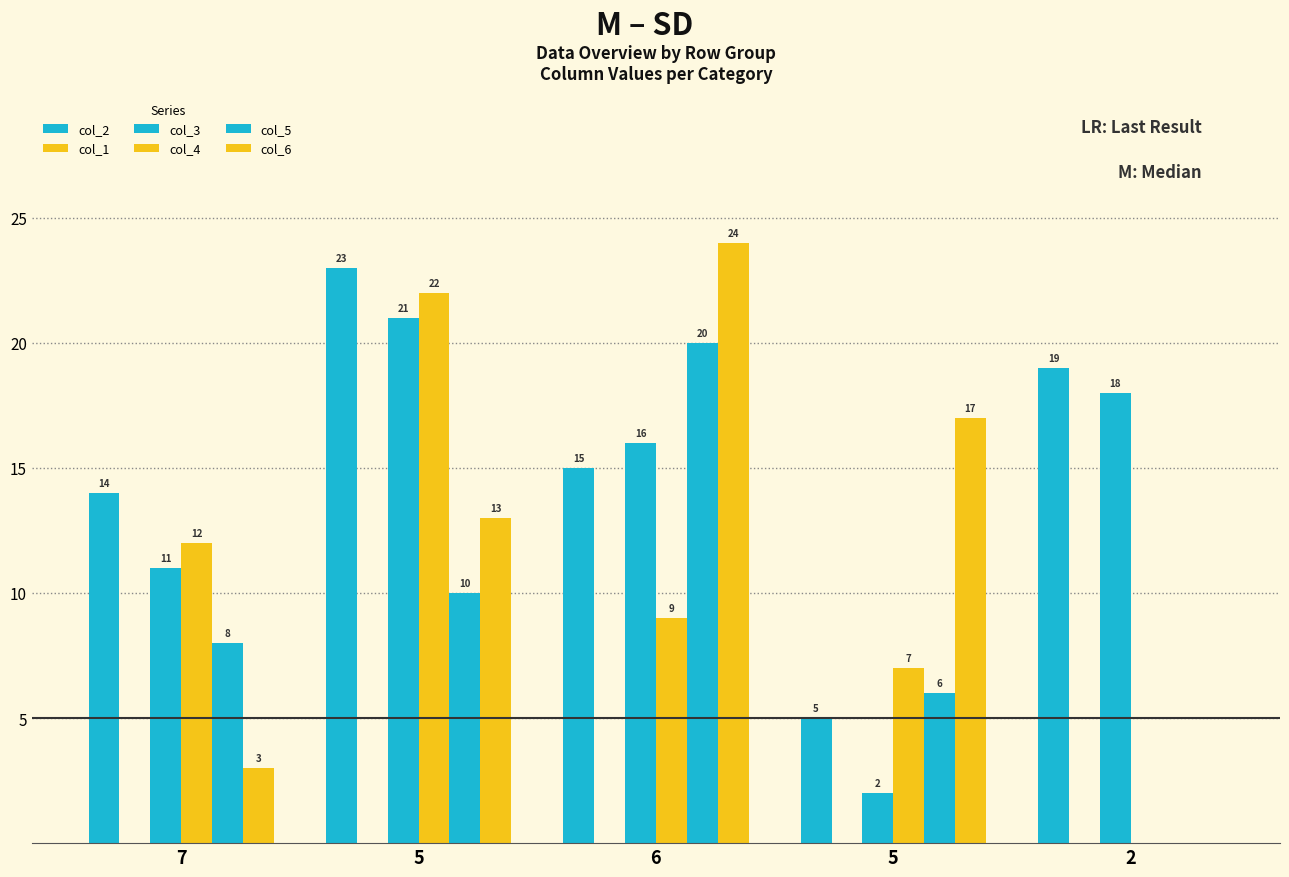

Is it true that col_5 equals 0 at 2?

True